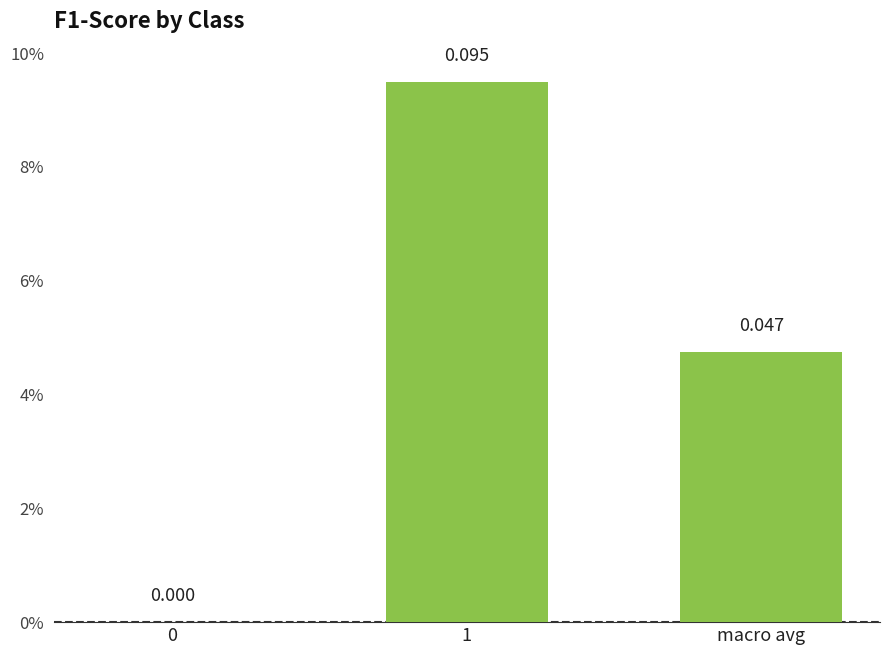

Does the chart contain any negative values?

No